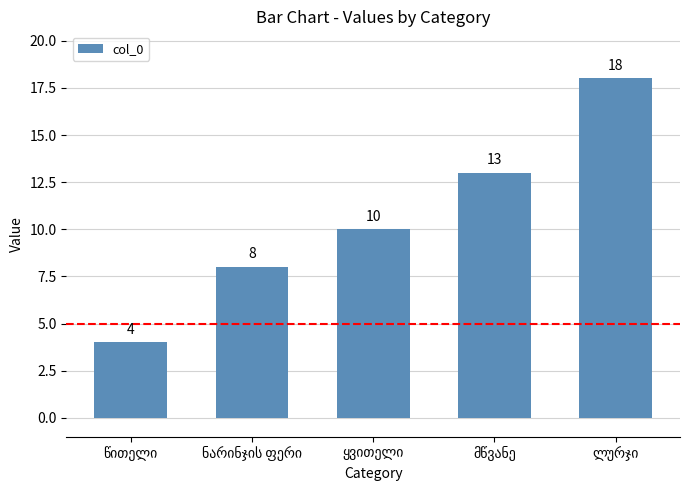

Reading right to left, list all the values displayed in this chart.

18	13	10	8	4